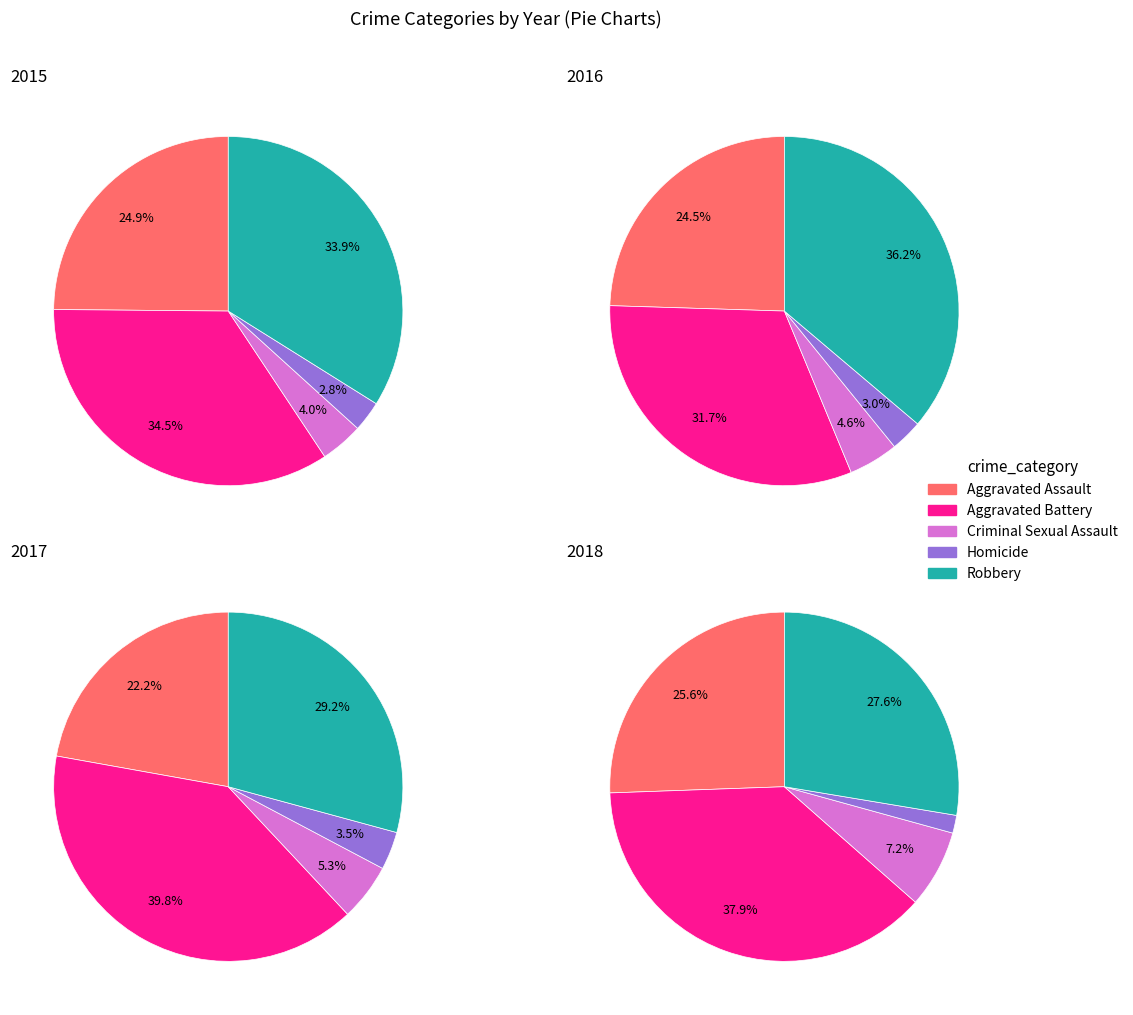

To the nearest percent, what is the average slice percentage?

20%